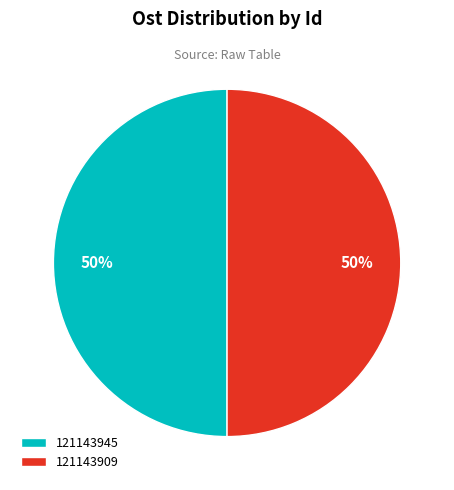

Do 121143945 and 121143909 together represent more than half of the pie?

Yes